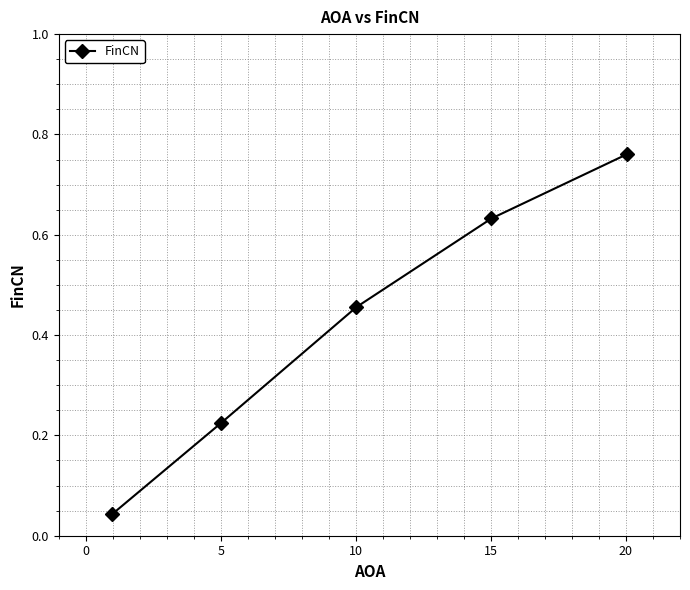

Count the number of data series in this chart.

1